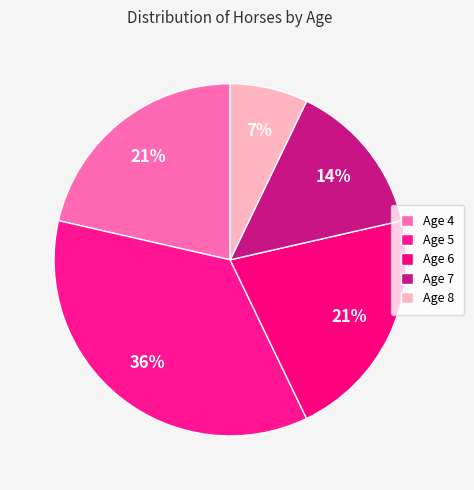

Count the number of slices in the pie.

5